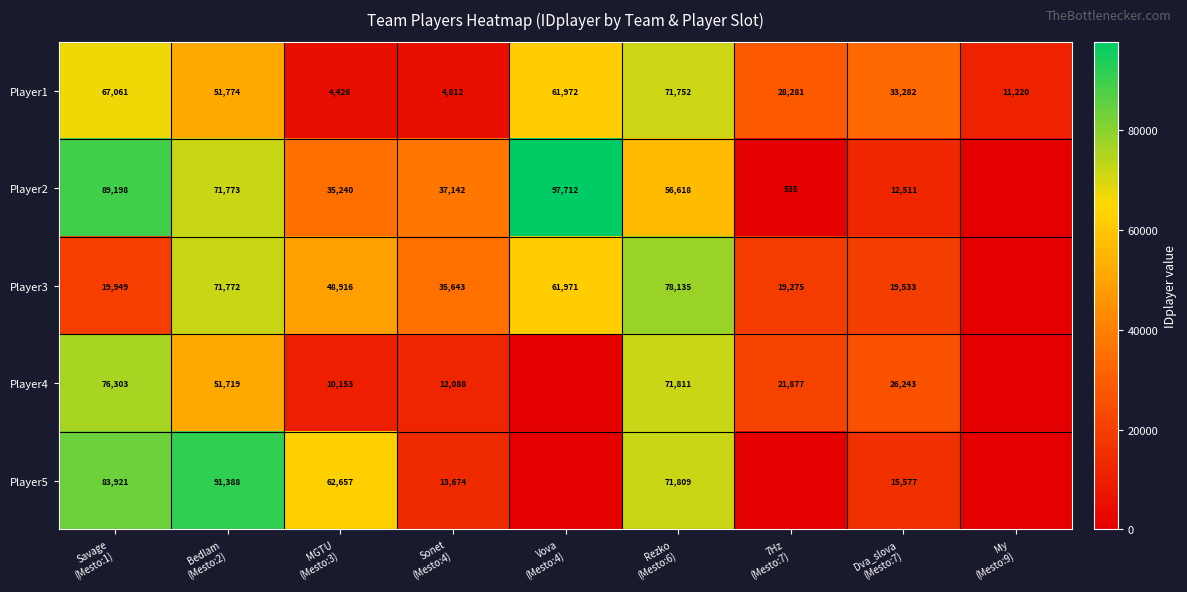

Which category has the lowest value in the Player4 series?

Vova (Mesto:4)